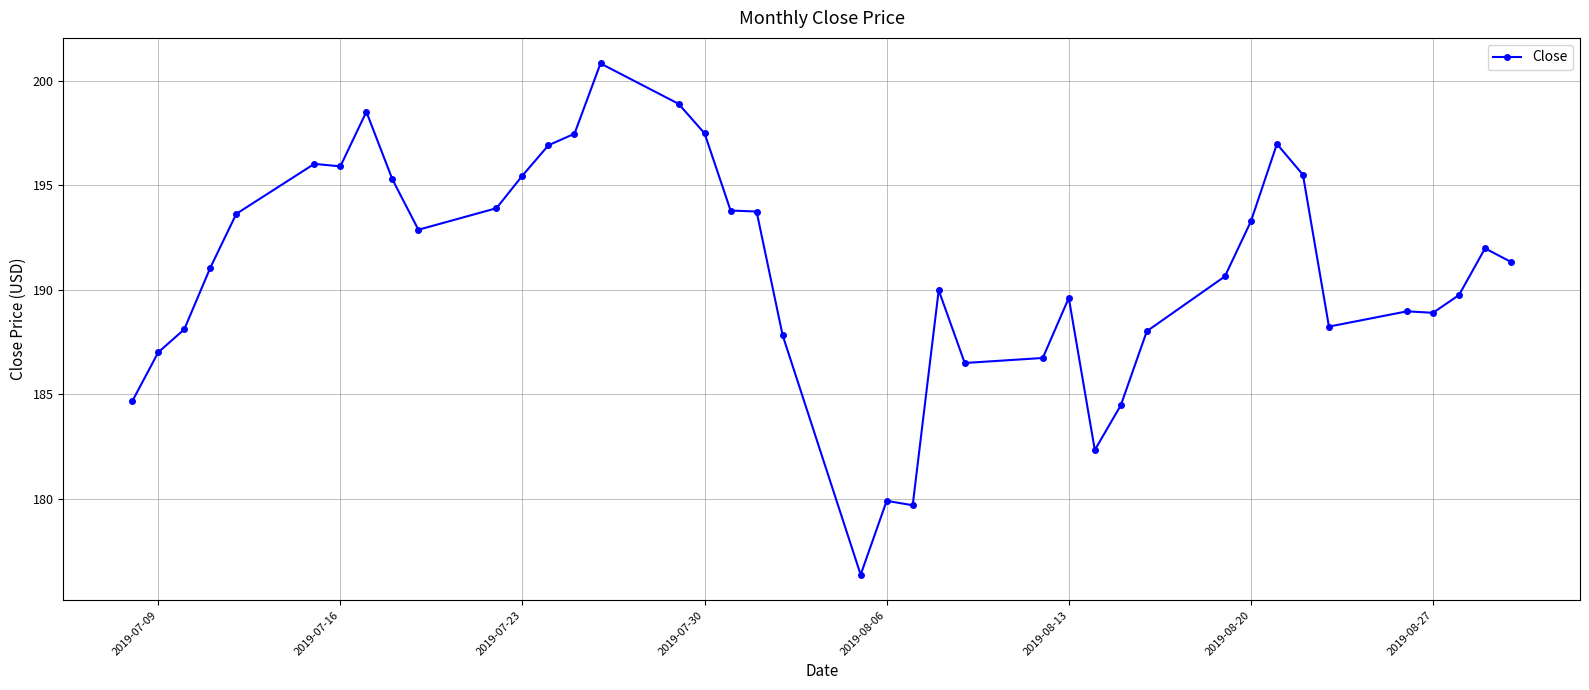

What is the average value?

191.0